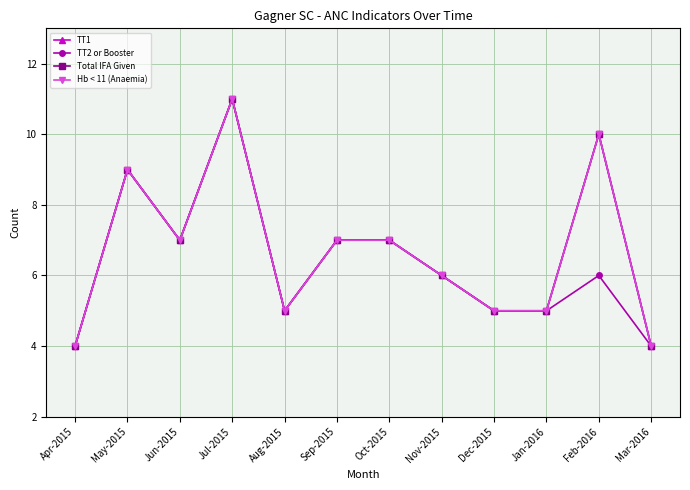

How many lines are shown in the chart?

4